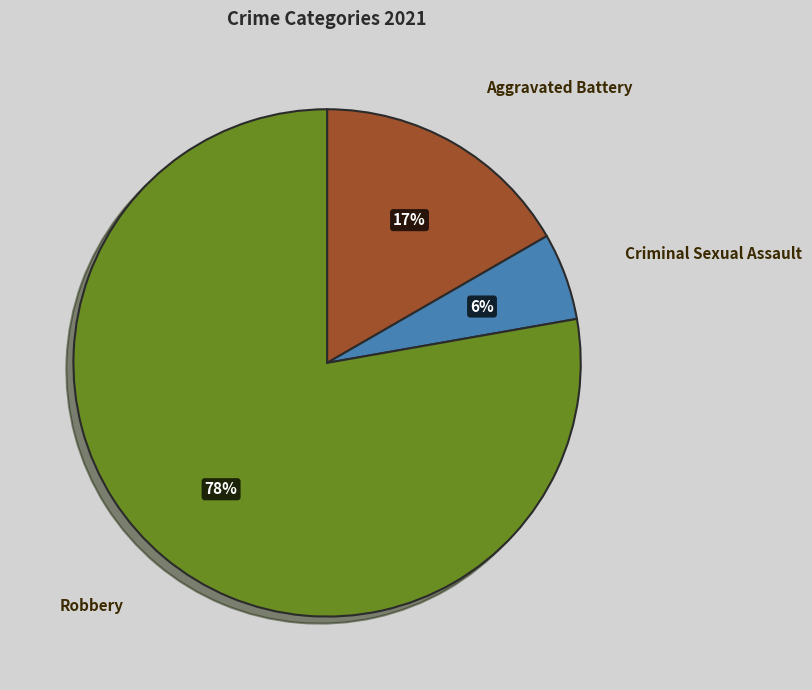

Is it true that Robbery is 78% of the pie?

True